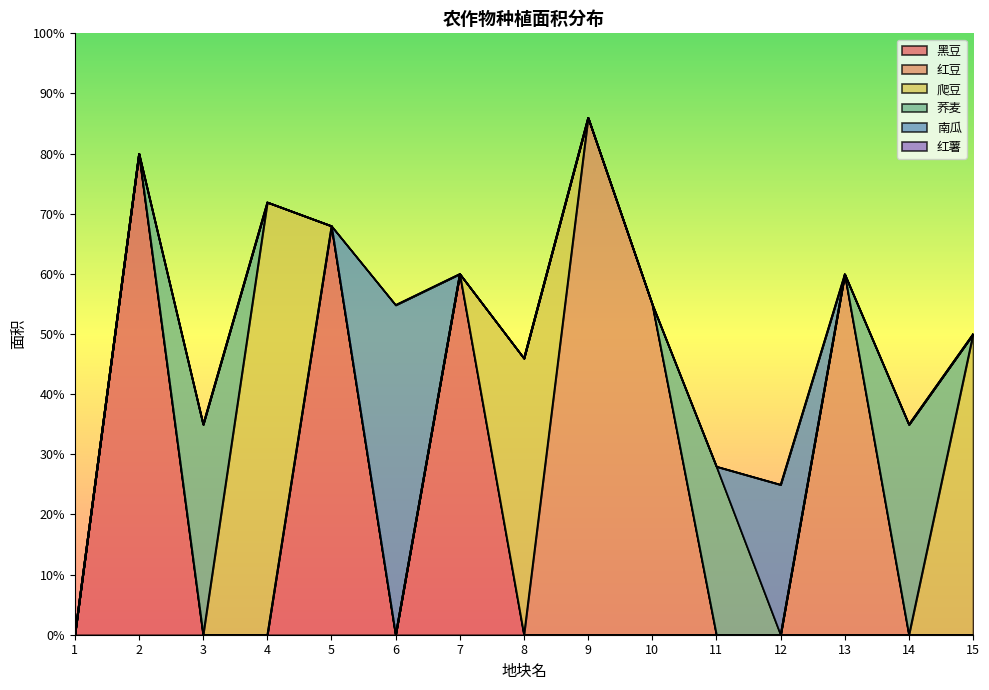

What is the spread (max minus min) of values at 14?

35.0